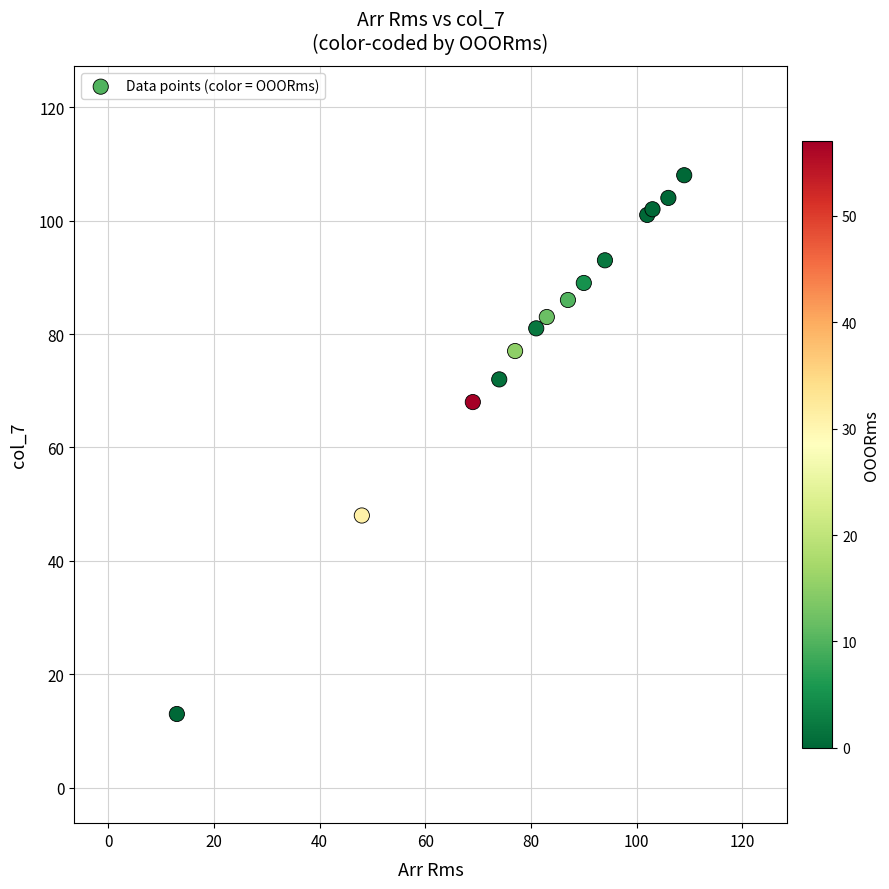

What Y value in the scatter plot is closest to 60?

68